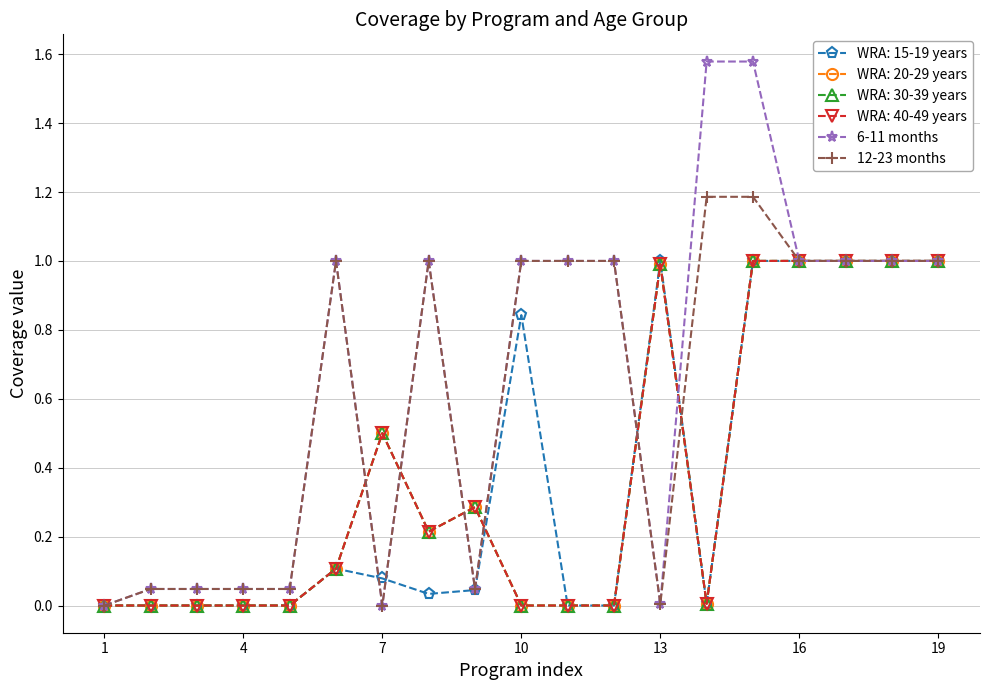

Where is 6-11 months nearest to the value 0?

1